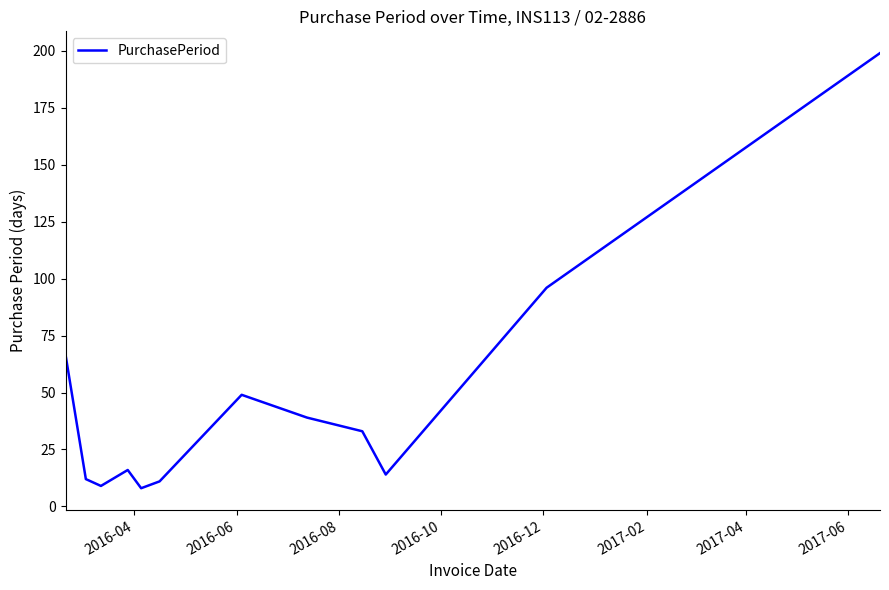

What is the difference between the maximum and minimum values?

191